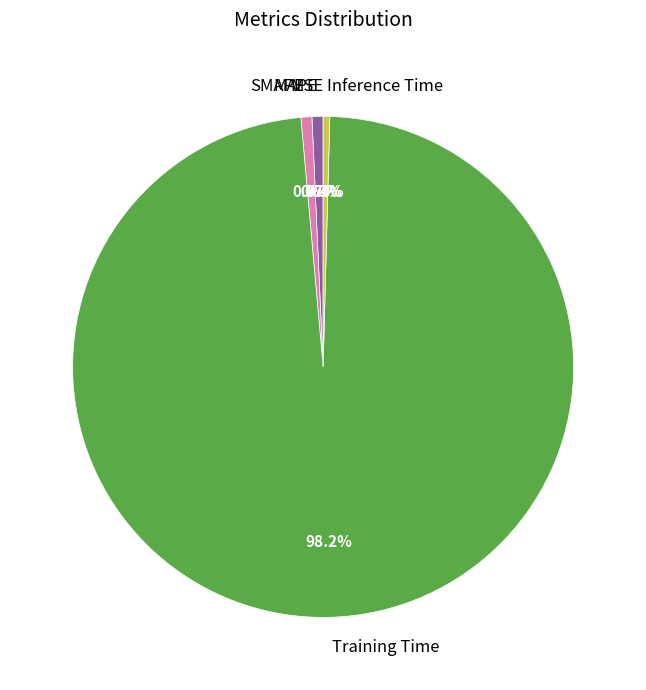

What is the smallest slice in the pie chart?

MSE